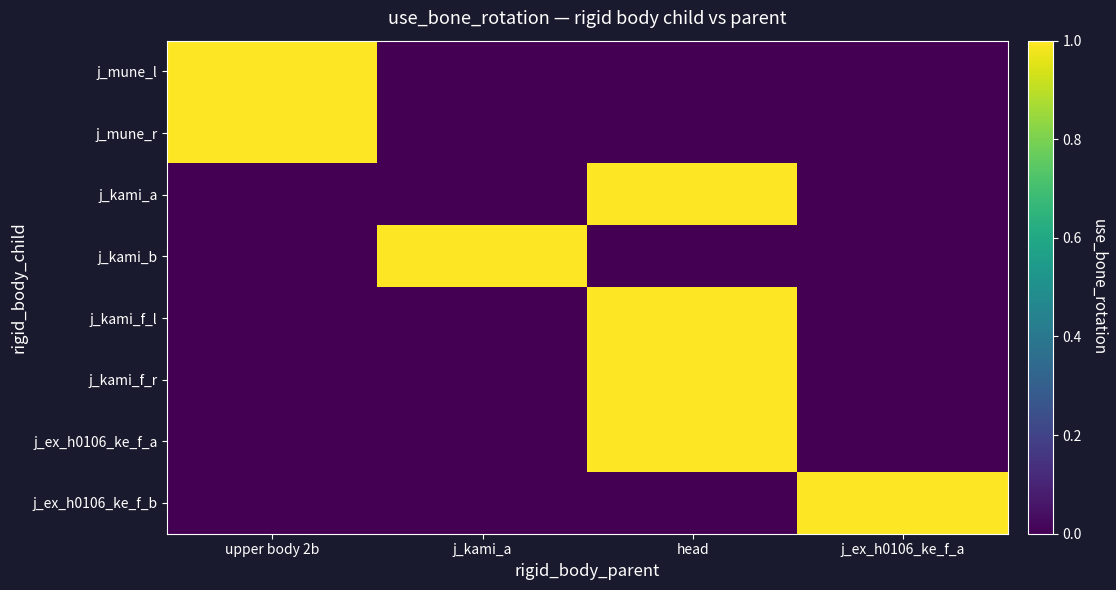

At which category does the chart reach its minimum across all series?

j_kami_a